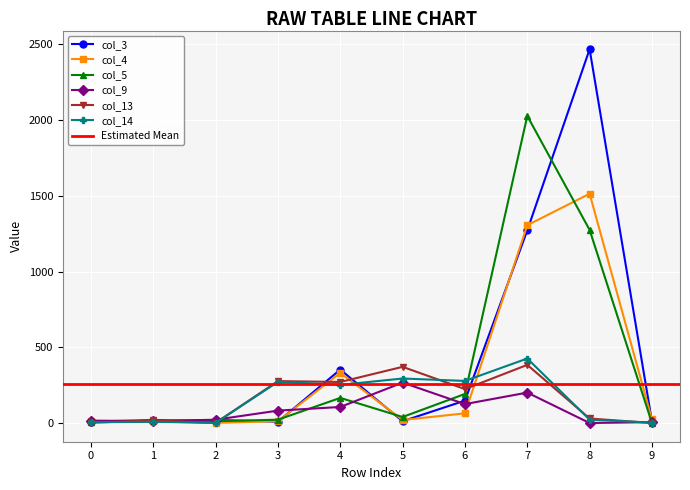

Reading left to right, what are all the values shown in this chart?

col_3: 8	11	20	9	353	12	148	1272	2468	10
col_4: 13	11	1	12	331	20	64	1306	1514	24
col_5: 9	21	12	22	166	40	192	2028	1275	0
col_9: 16	12	22	82	106	267	125	201	0	6
col_13: 2	17	1	277	271	371	224	384	30	0
col_14: 5	8	1	272	252	294	278	426	22	3